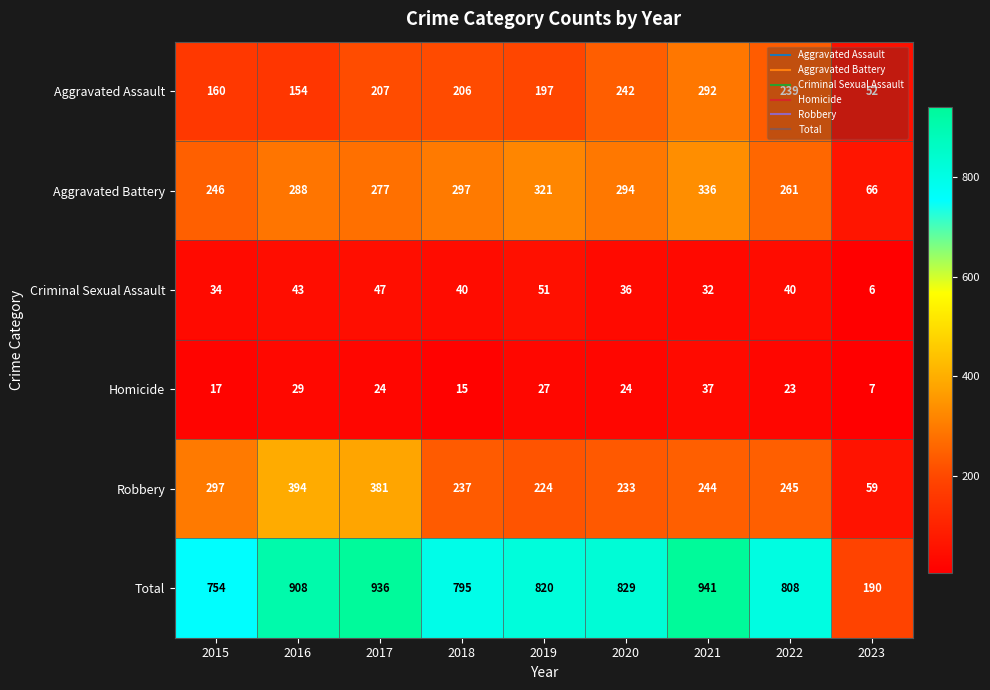

At which label is Total closest to 565?

2015